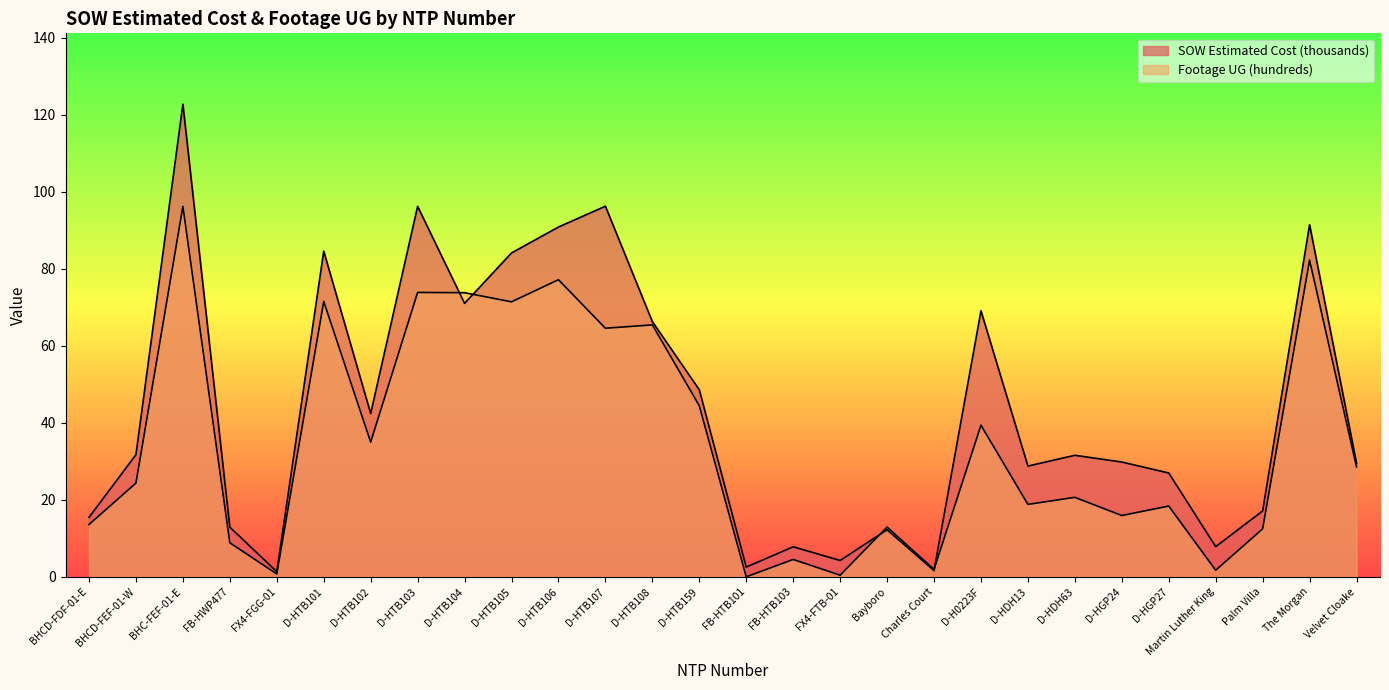

Rank the series at FB-HWP477 from lowest to highest value.

Footage UG (hundreds), SOW Estimated Cost (thousands)